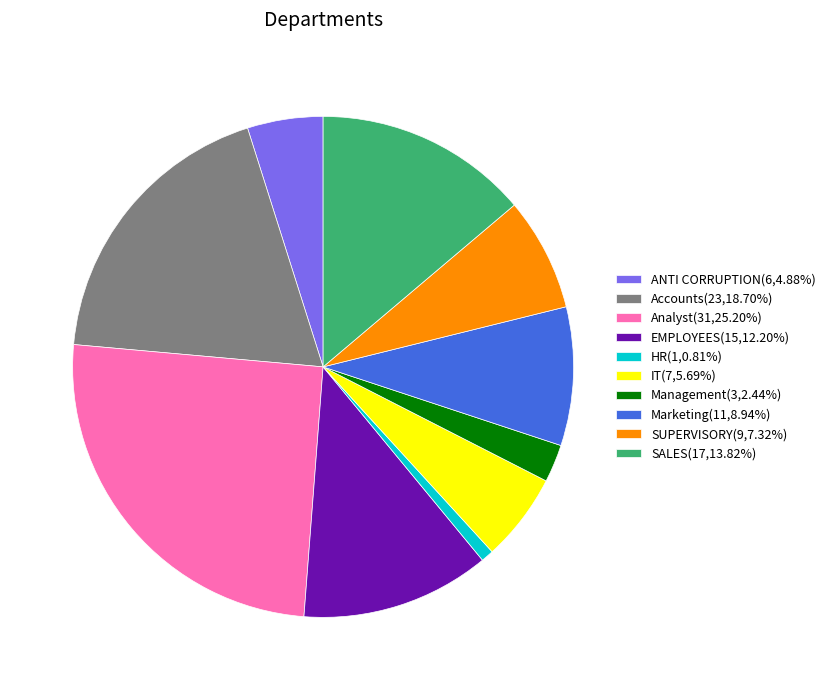

Approximately how many times larger is the value at SALES(17,13.82%) compared to IT(7,5.69%)?

2.4